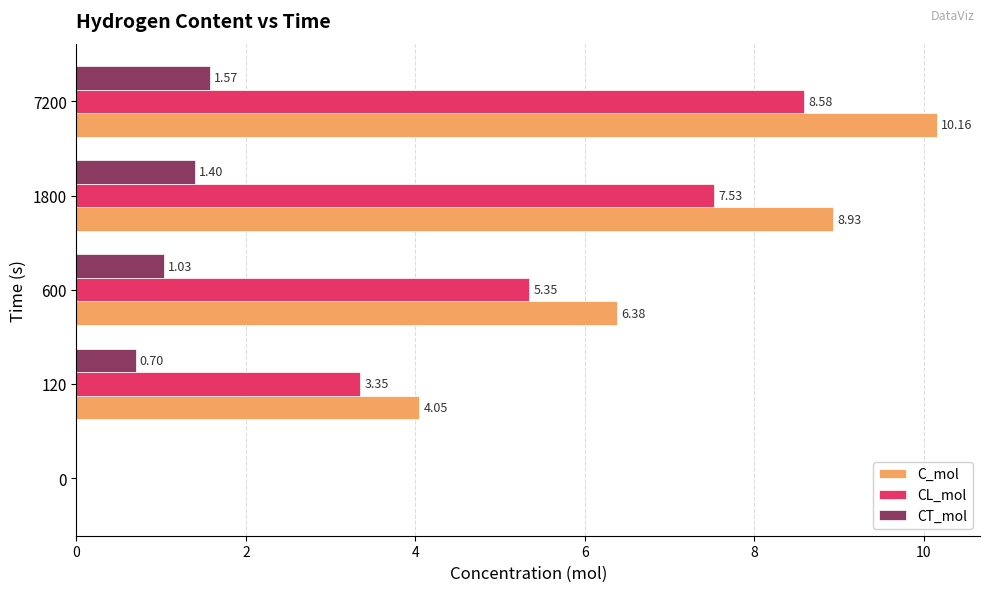

What is the total value across all series at 1800?

17.9